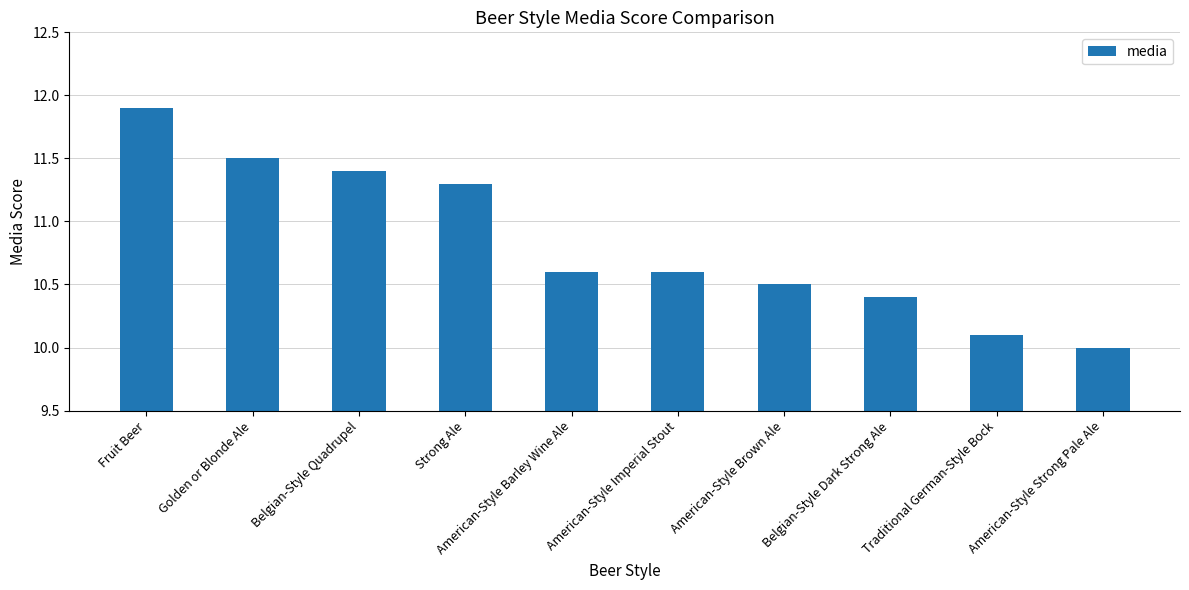

The value at Belgian-Style Dark Strong Ale is 15.2. True or false?

False